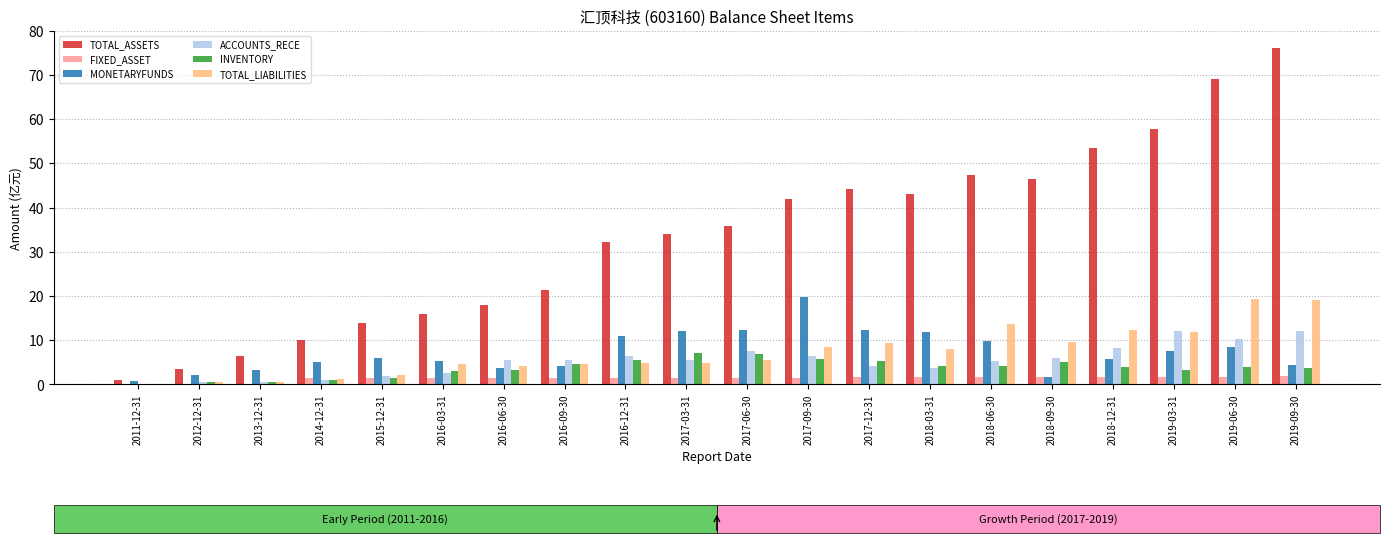

Which category has the highest value in the TOTAL_ASSETS series?

2019-09-30